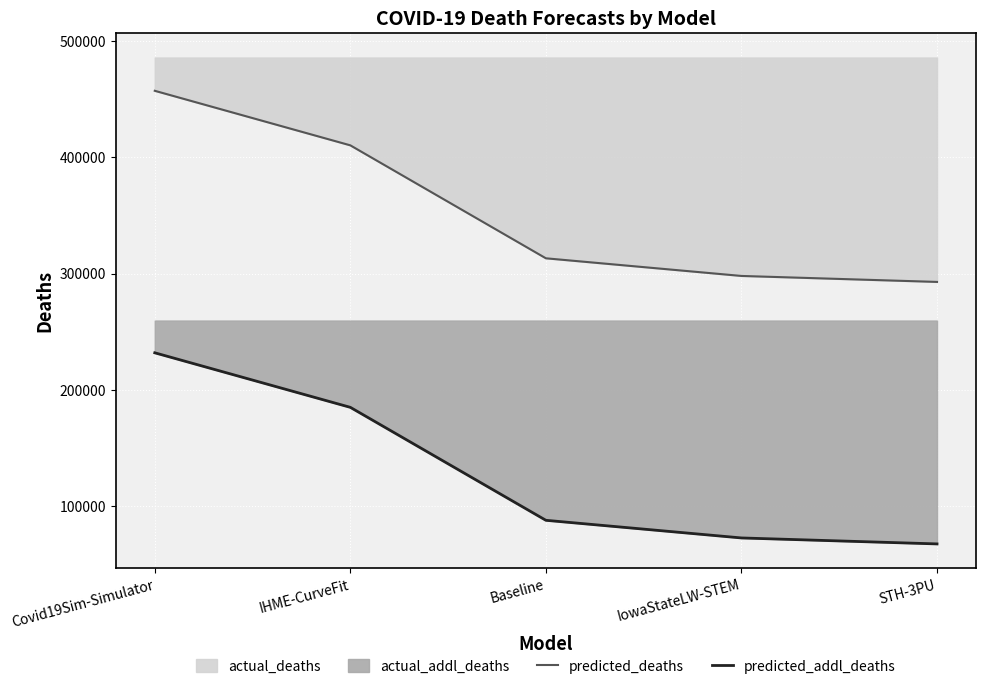

True or false: predicted_deaths and predicted_addl_deaths cross at least once.

False